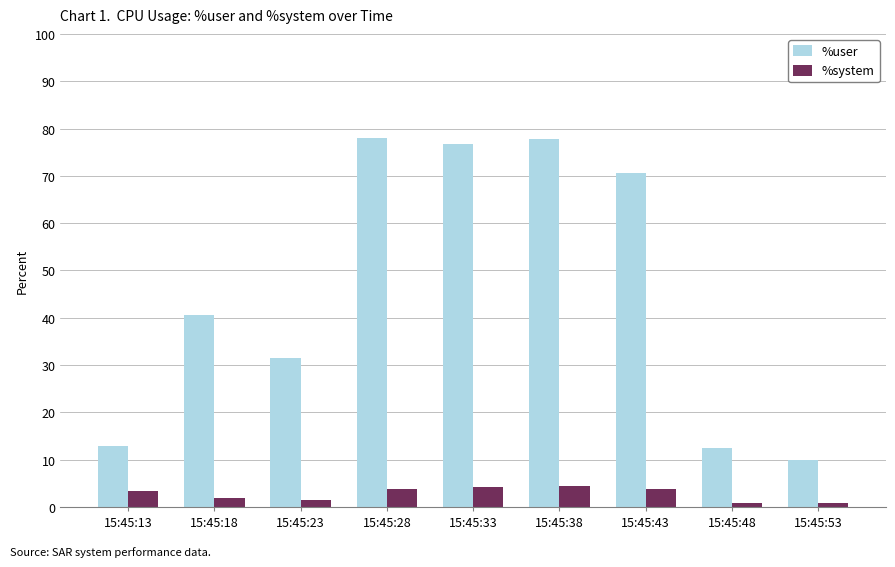

What is the sum of all %user values?

410.4